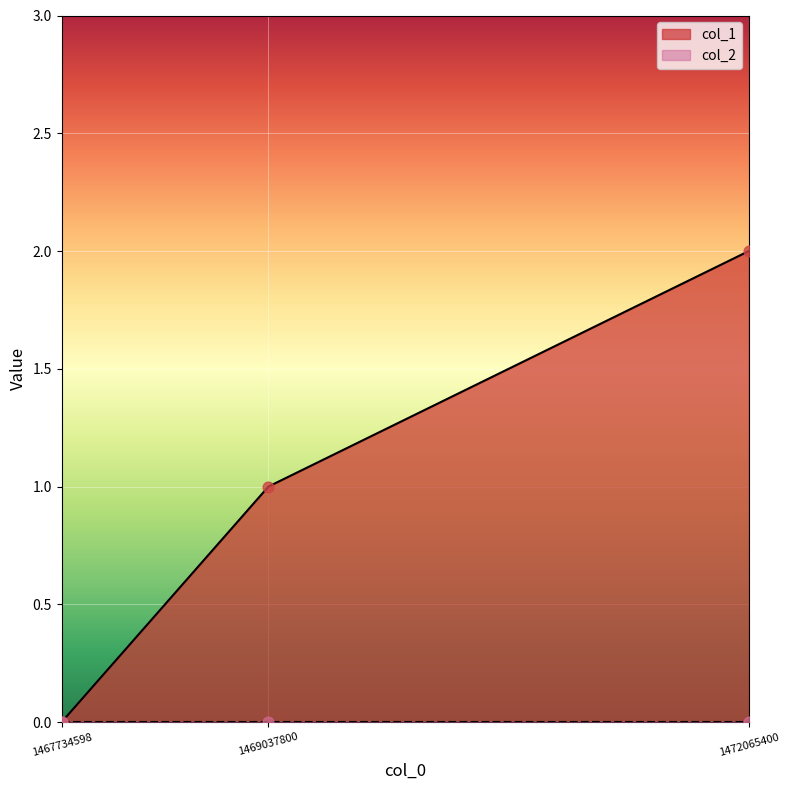

What is the change in value from 1467734598 to 1469037800?

+1